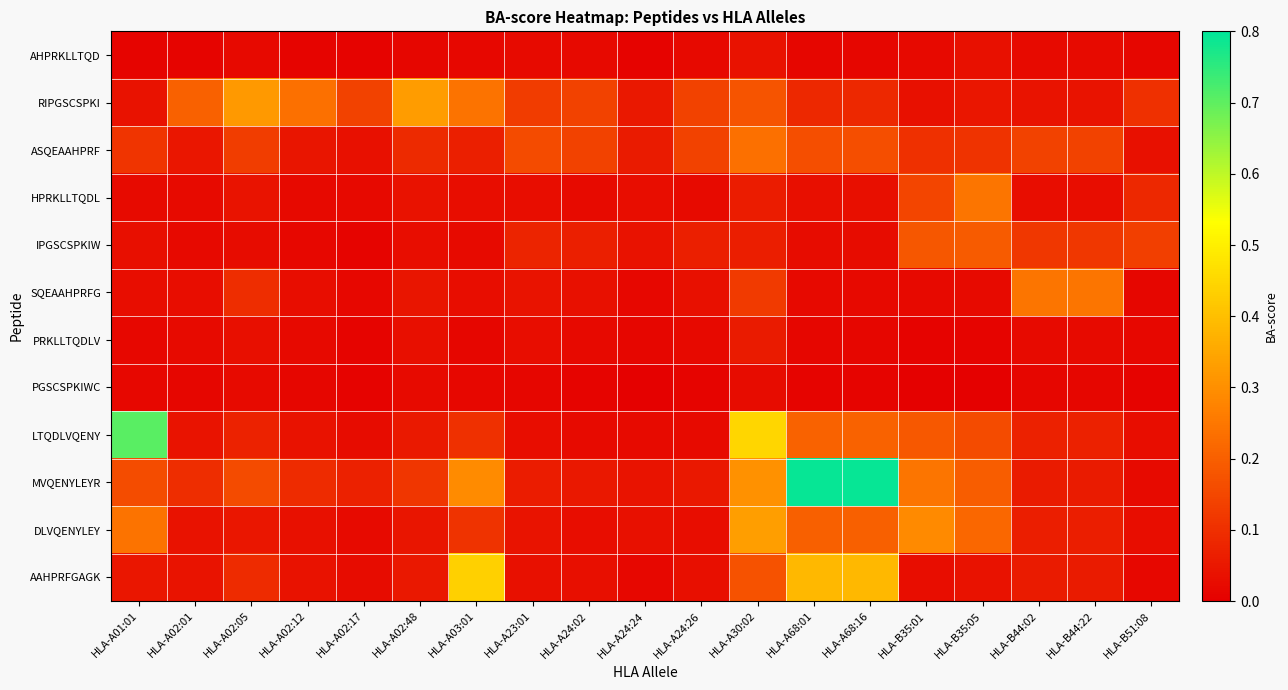

How many series are shown in this chart?

12